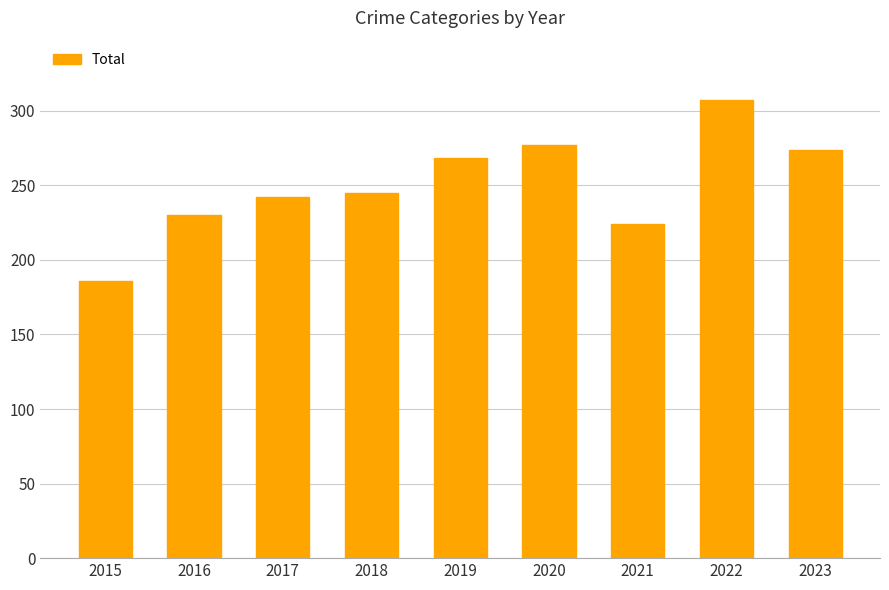

What is the ratio of the value at 2017 to the value at 2015?

1.3